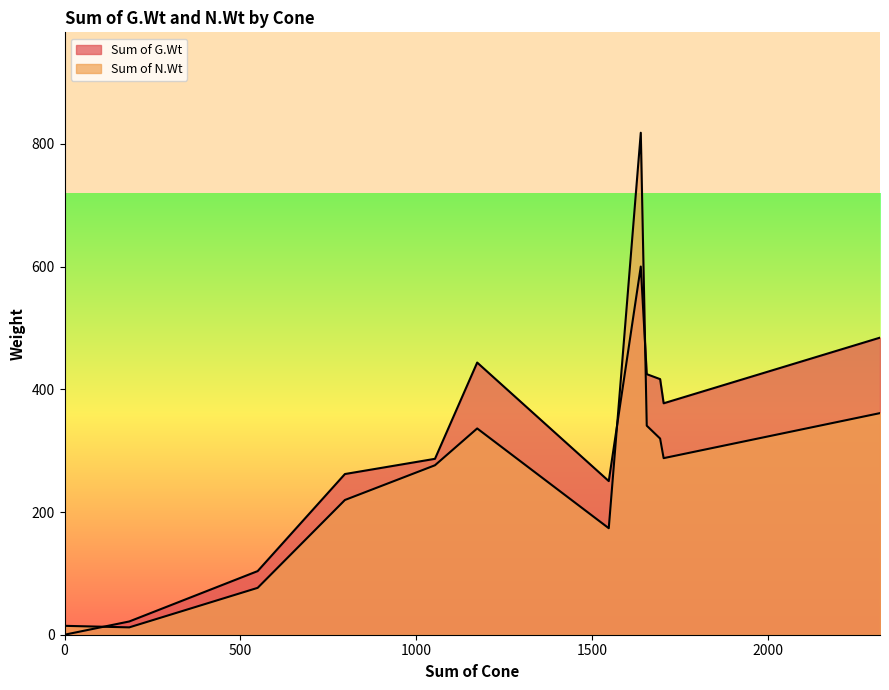

How many series are shown in this chart?

2